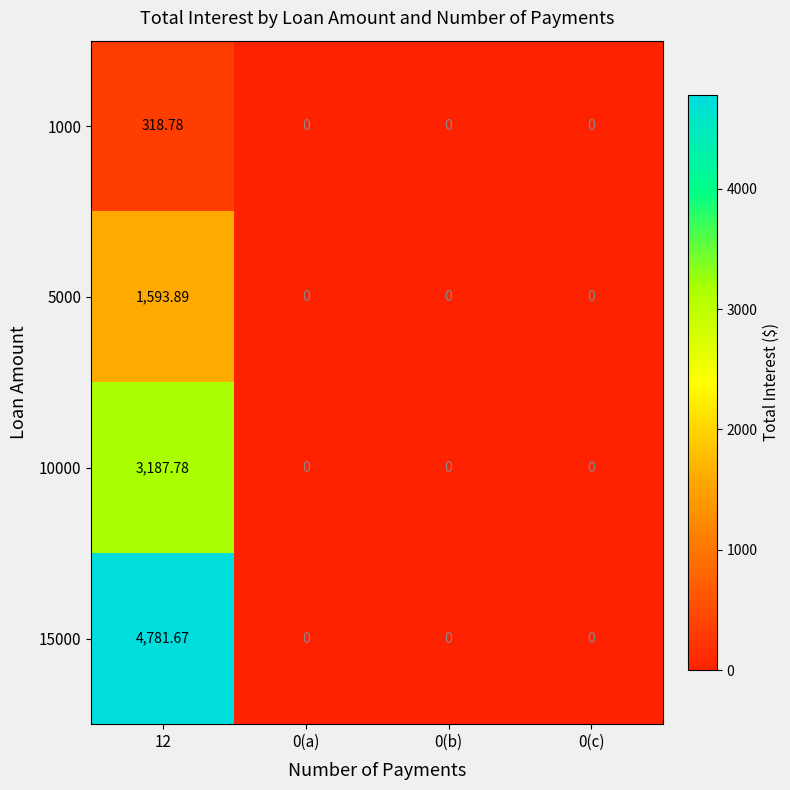

Is the value of 10000 at 0(b) greater than the value of 1000 at 12?

No